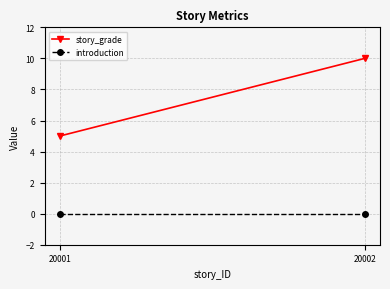

Which has a higher value, 20002 or 20001?

20002